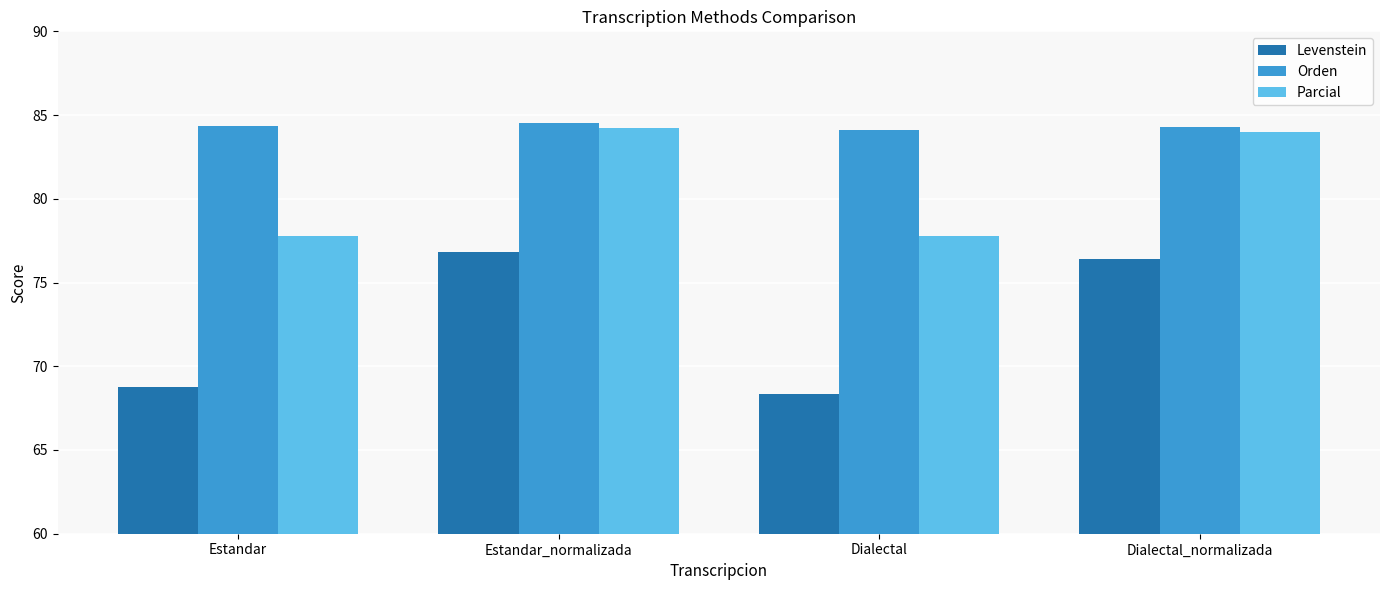

Which series has the largest range (max minus min)?

Levenstein